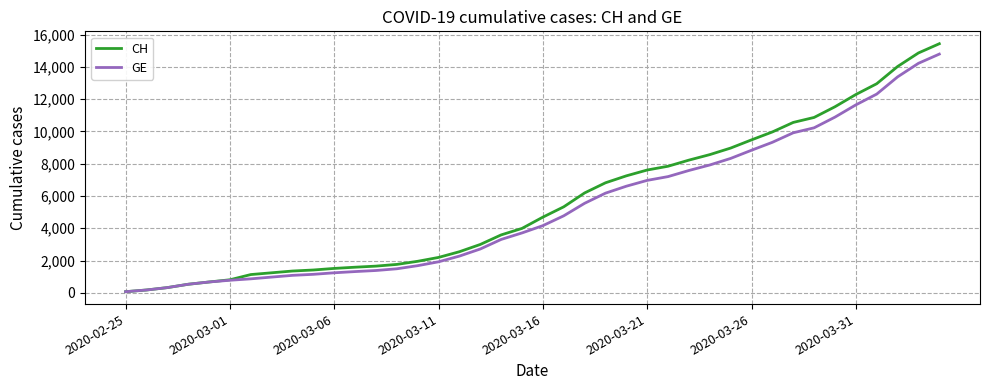

What is the greatest value displayed?

15433